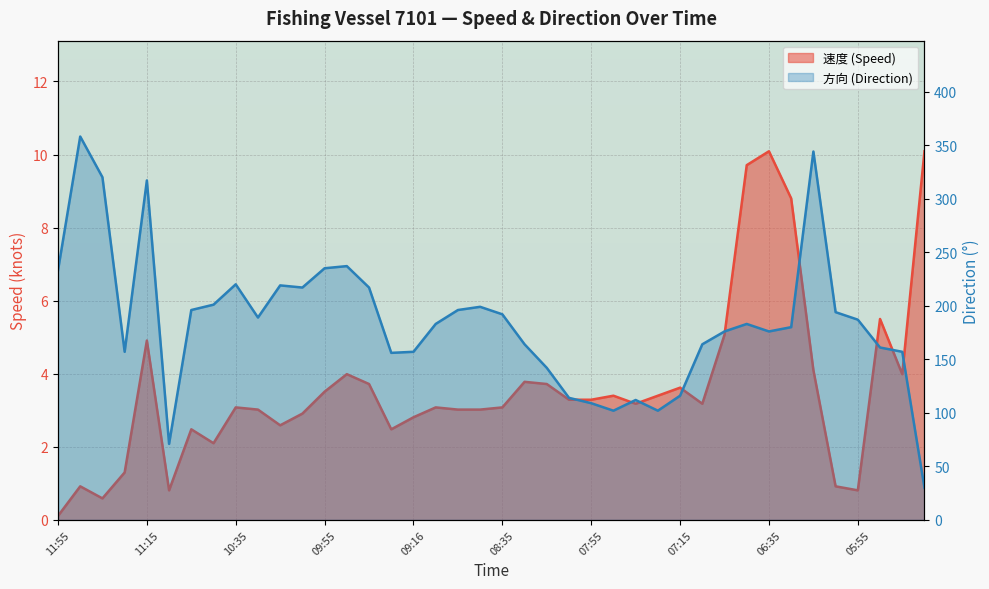

How many data points in 速度 are less than 3?

13